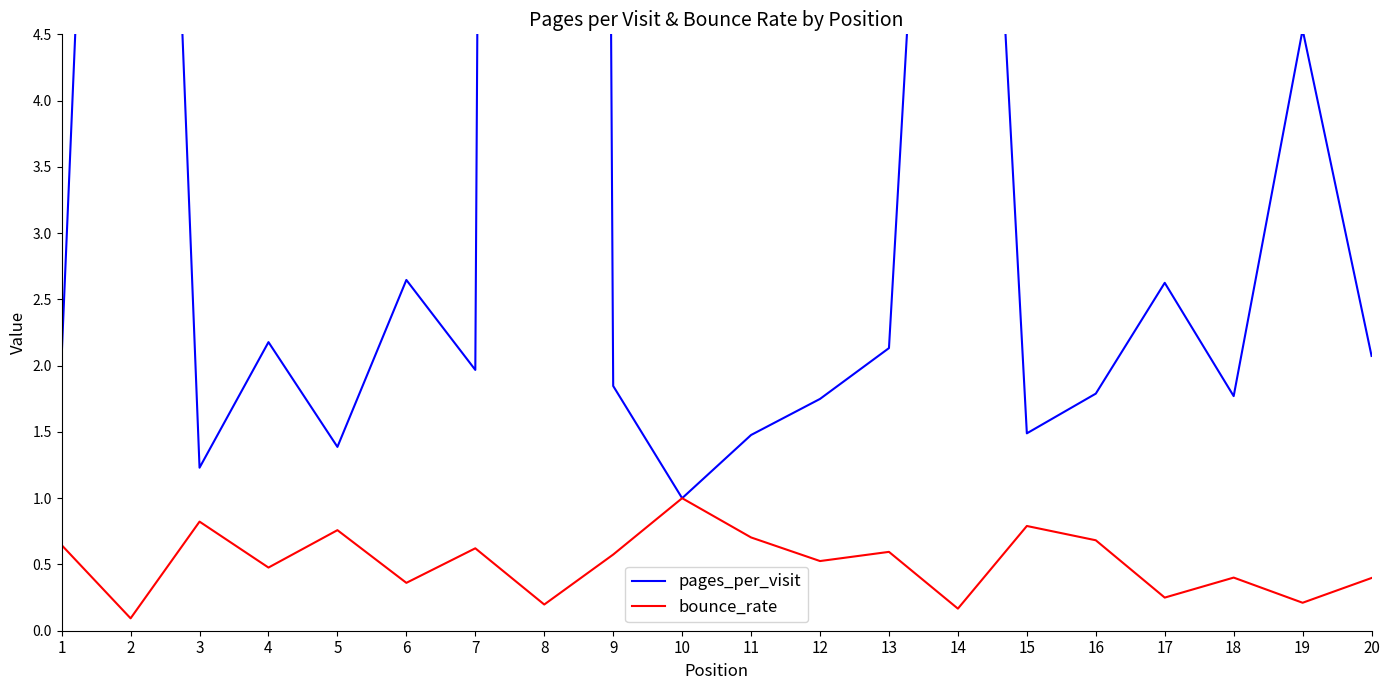

True or false: bounce_rate has a value of 0.2 at 8.

True